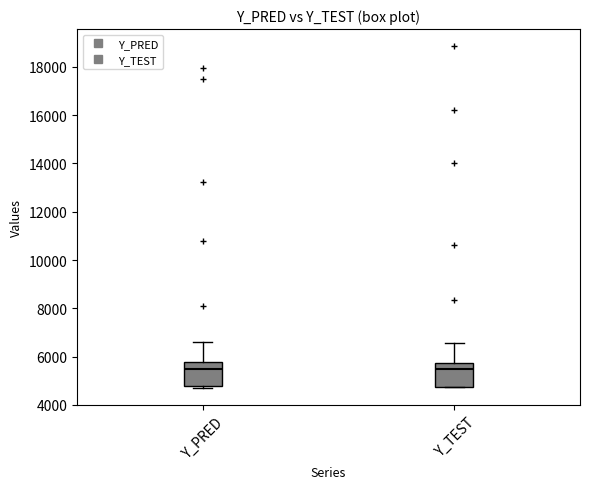

Reading left to right, read every box against the y-axis: the position of its median line, the range the box covers, and the ends of its whiskers. The values are not printed on the chart, so give them approximately, as read against the axis.

Y_PRED: median 5400, box 4800 to 5800, whiskers 4600 to 6600
Y_TEST: median 5400, box 4800 to 5800, whiskers 4800 to 6600